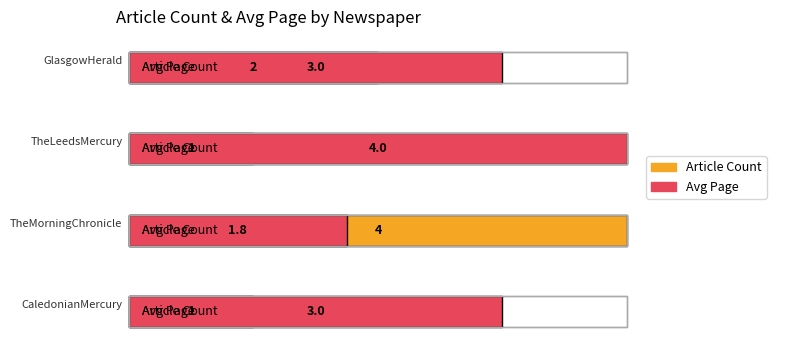

True or false: the data shows 1 at CaledonianMercury.

False